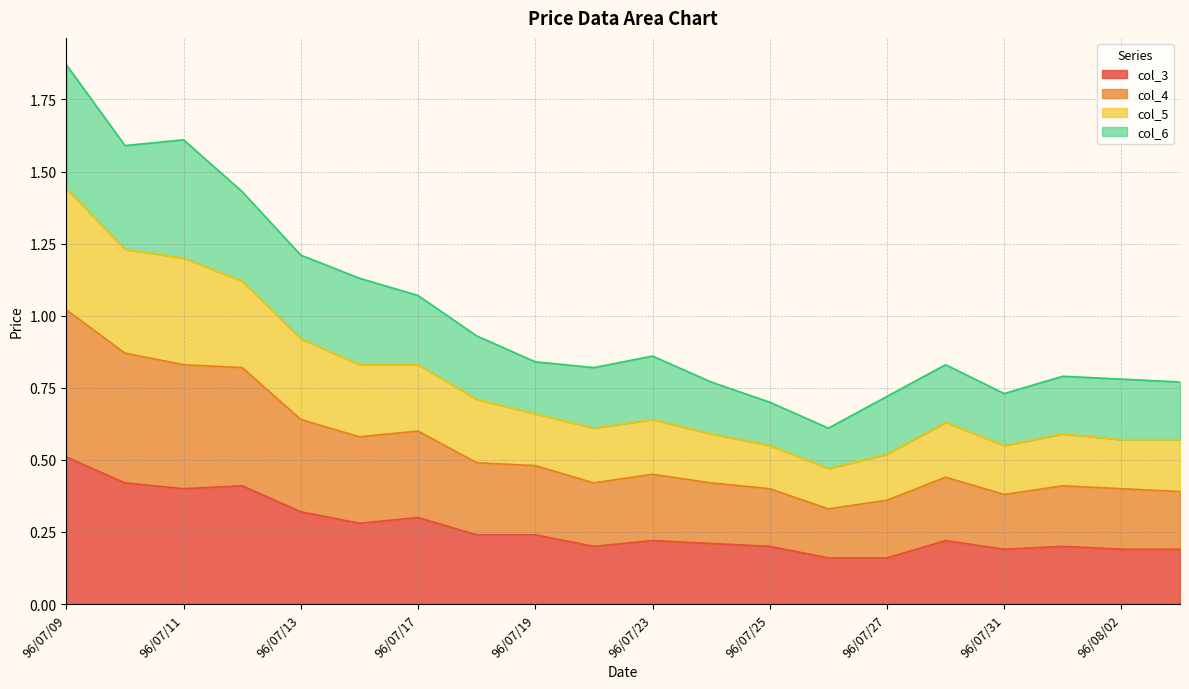

At which category is the sum across all series the highest?

96/07/09